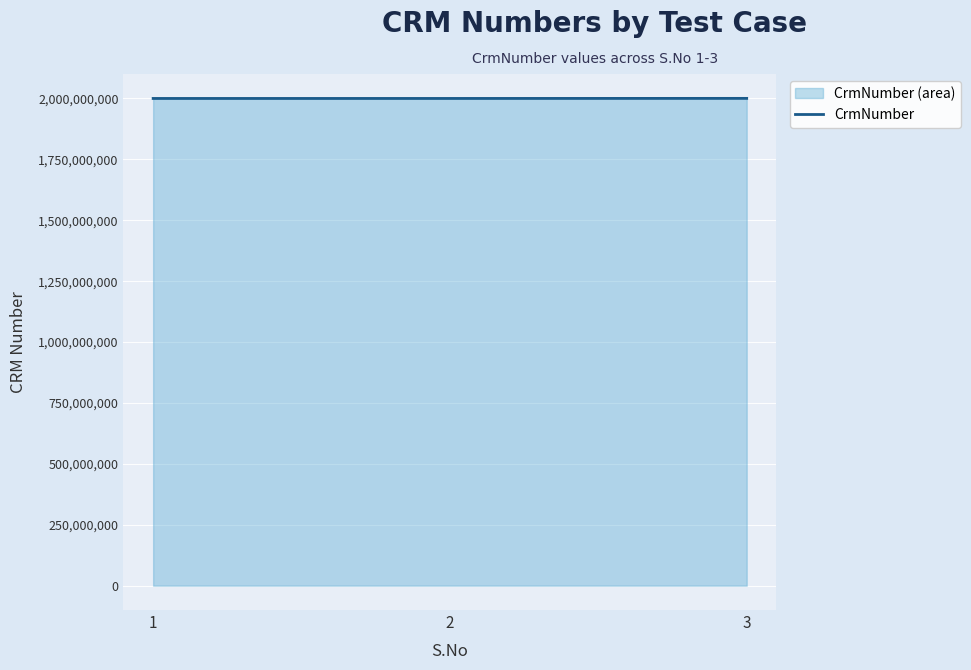

The value at 2 is 490636089. True or false?

False